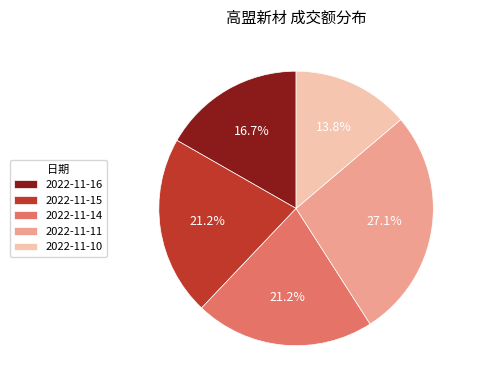

What portion of the pie excludes 2022-11-14?

78.8%